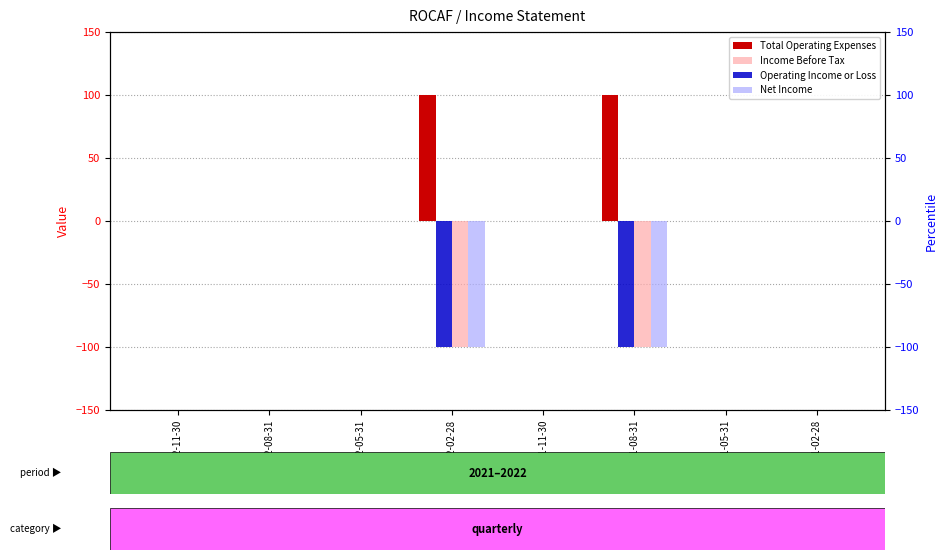

What is the difference between the maximum and second lowest values in the Total Operating Expenses series?

100